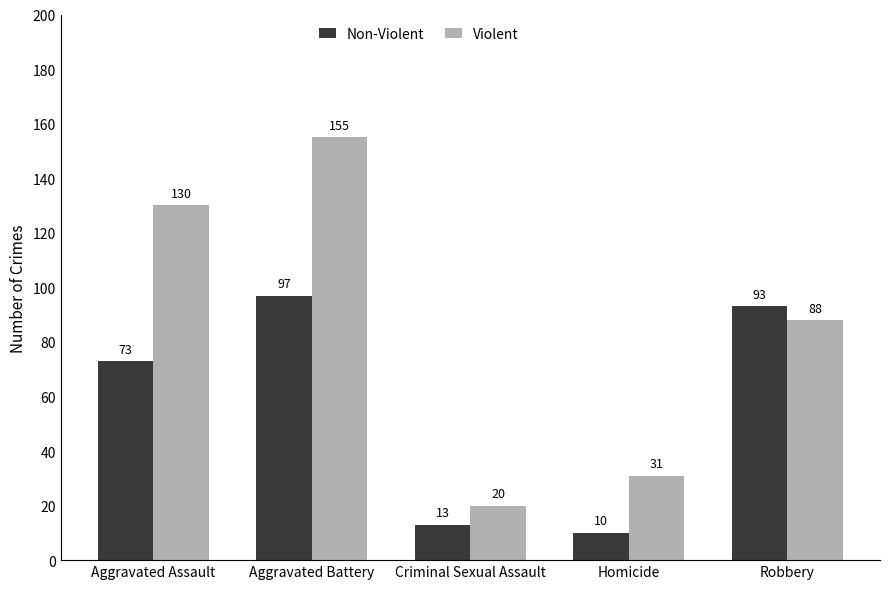

Count the number of categories in the chart.

5